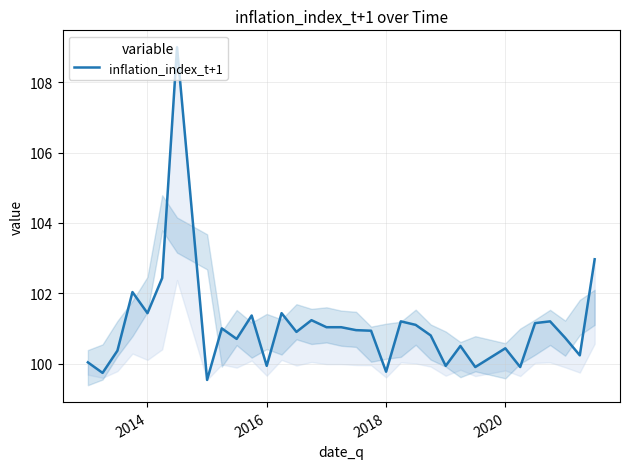

How many lines are shown in the chart?

1